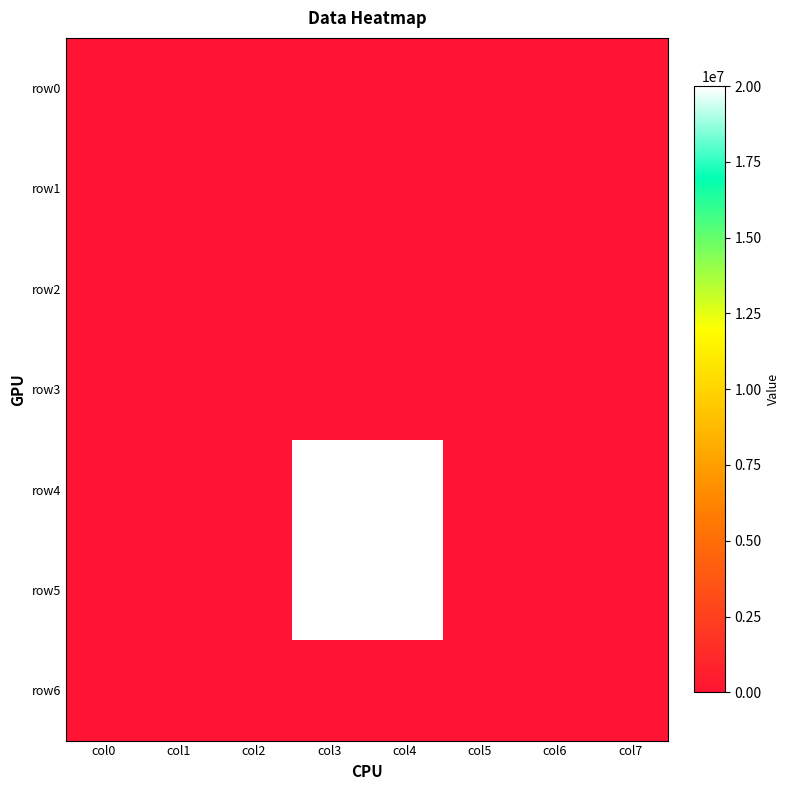

Which category has the highest value across all series?

col3